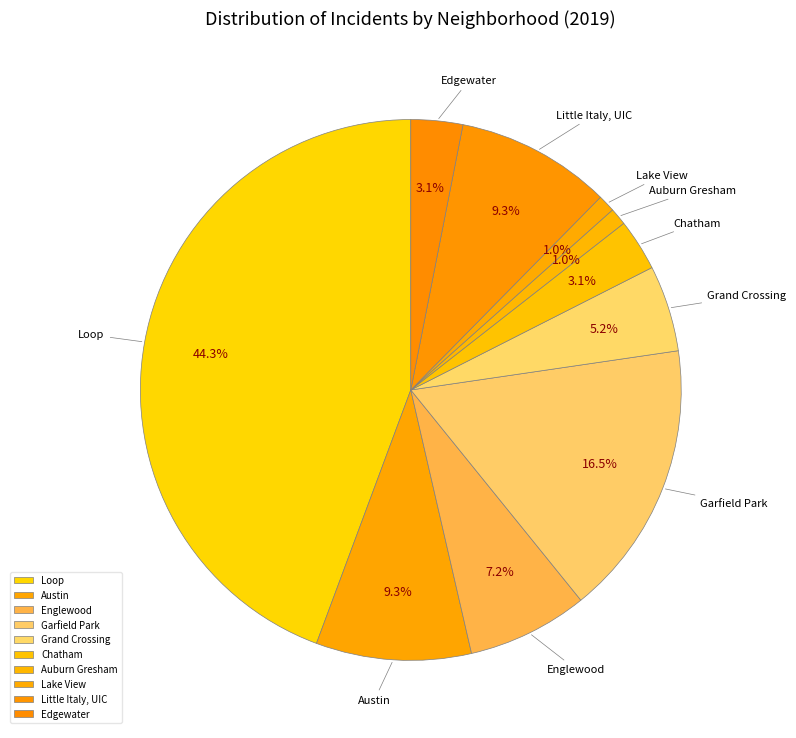

What is the largest slice in the pie chart?

Loop